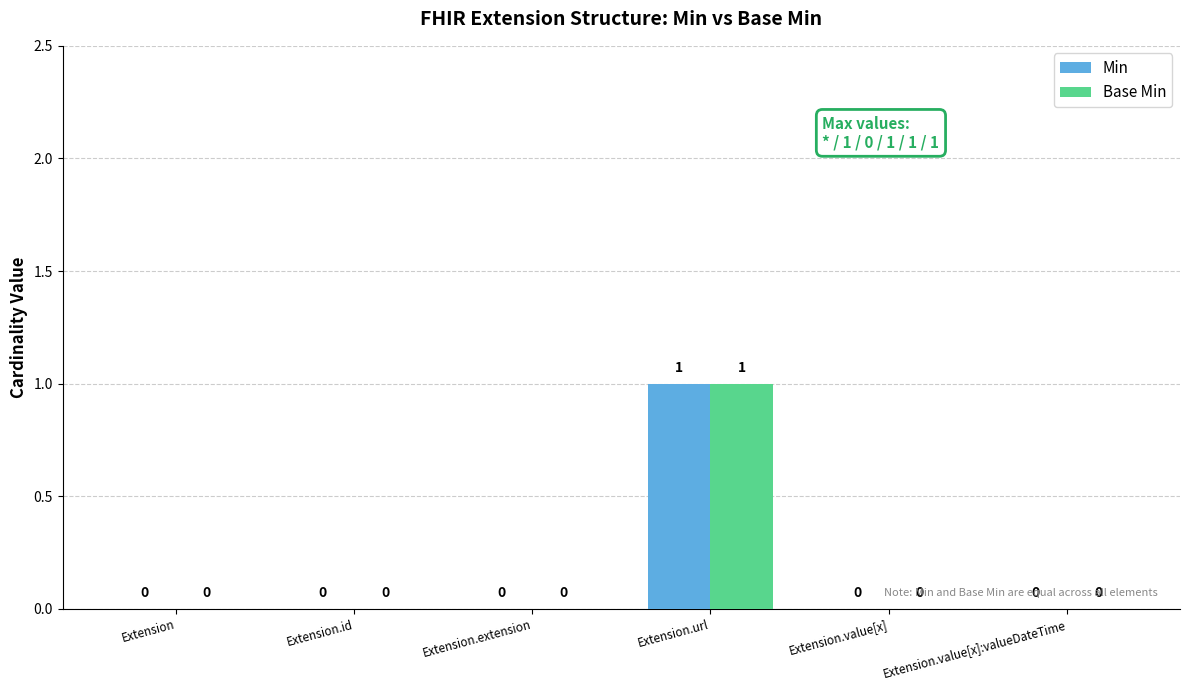

What is the sum of all Min values?

1